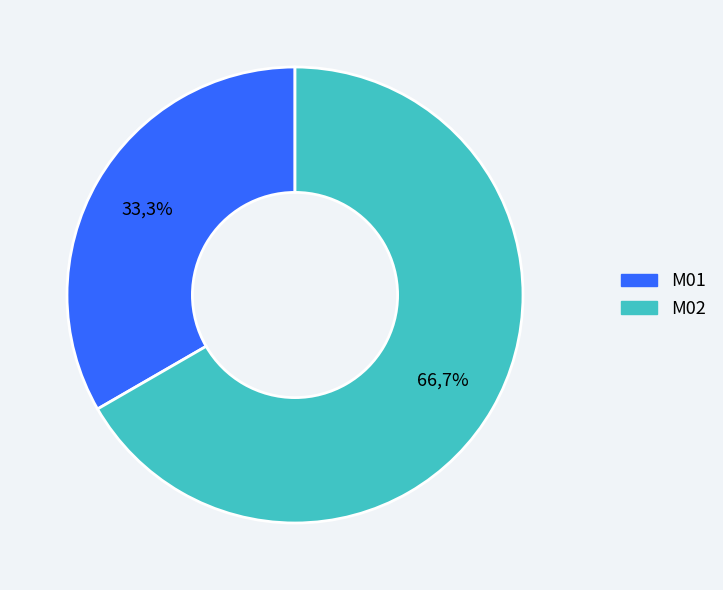

Which category has the biggest portion of the pie?

M02